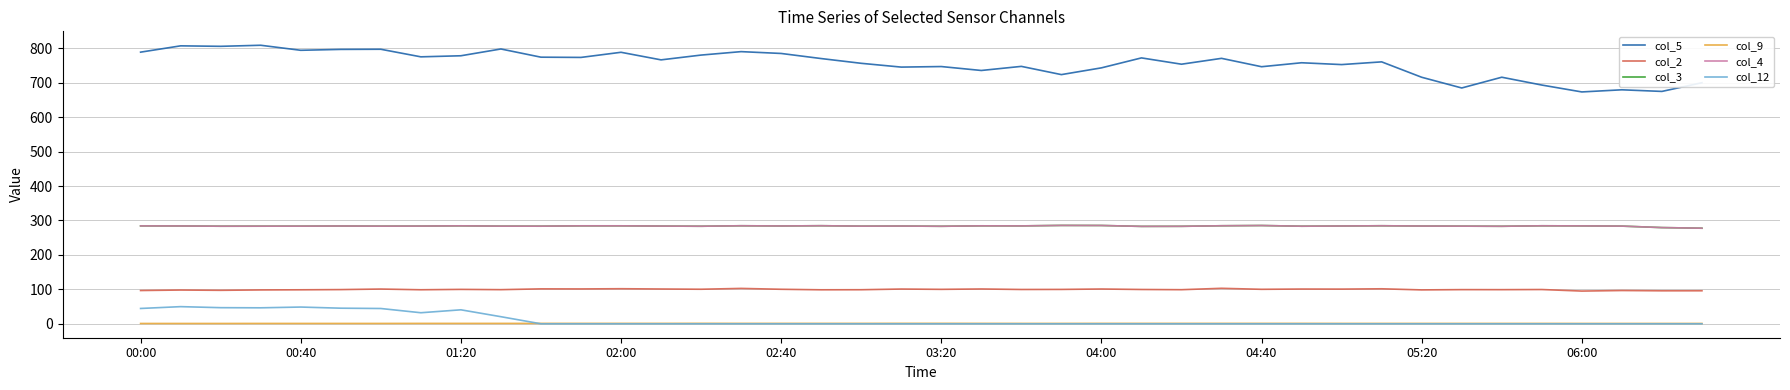

Reading right to left, what are all the values shown in this chart?

col_5: 699.8	674.6	679.3	673.1	693.1	715.8	684.6	715.7	760.4	752.5	757.8	746.3	770.6	753.6	771.9	743.0	723.4	747.3	735.4	746.8	745.2	756.2	770.0	784.8	790.1	780.1	766.2	788.2	773.3	774.0	797.8	778.1	775.0	797.0	796.6	794.0	808.6	805.5	806.9	788.6
col_2: 95.9	95.8	96.6	95.0	99.5	99.1	99.2	98.4	101.6	100.7	100.9	100.1	103.0	99.0	99.6	101.0	99.8	99.6	101.1	100.0	100.9	98.9	98.7	100.2	102.7	100.3	101.0	101.8	101.2	101.4	99.1	99.9	98.8	100.9	99.3	98.7	98.3	97.2	98.0	96.6
col_3: 277.5	279.3	283.6	284.2	284.5	283.1	283.5	283.8	284.6	283.9	283.3	285.3	284.6	283.0	282.8	285.4	285.6	284.2	284.4	283.1	283.8	283.5	284.7	284.0	284.6	283.2	283.7	284.4	284.4	283.4	283.5	284.4	283.7	283.5	283.9	283.5	283.4	283.3	284.0	284.2
col_9: 0.9	0.9	0.9	0.9	1.0	1.0	1.0	1.0	1.0	1.0	1.1	1.1	1.1	1.1	1.1	1.1	1.0	1.0	1.1	1.2	1.2	1.1	1.1	1.1	1.1	1.2	1.1	1.1	1.1	1.1	1.1	1.1	1.1	1.0	1.0	1.0	1.0	0.9	0.9	0.9
col_4: 277.5	279.3	283.6	284.2	284.5	283.1	283.5	283.8	284.6	283.9	283.3	285.3	284.6	283.0	282.8	285.4	285.6	284.2	284.4	283.1	283.8	283.5	284.7	284.0	284.6	283.2	283.7	284.4	284.4	283.4	283.5	284.4	283.7	283.5	283.9	283.5	283.4	283.3	284.0	284.2
col_12: 0.0	0.0	0.0	0.0	0.0	0.0	0.0	0.0	0.0	0.0	0.0	0.0	0.0	0.0	0.0	0.0	0.0	0.0	0.0	0.0	0.0	0.0	0.0	0.0	0.0	0.0	0.0	0.0	0.0	0.0	20.6	40.6	32.1	44.4	45.3	48.6	46.4	46.8	49.8	44.5